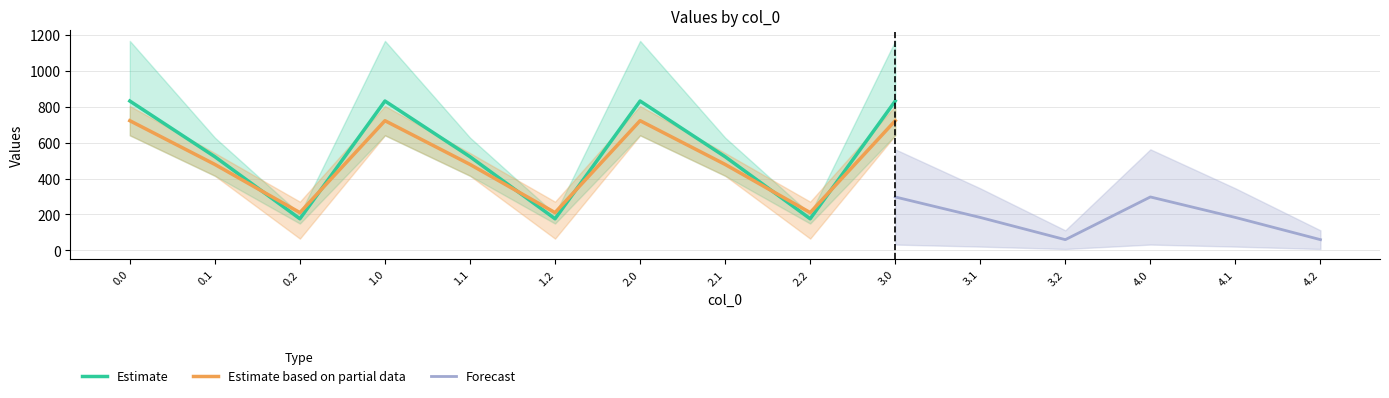

True or false: Estimate and Estimate based on partial data intersect in this chart.

True